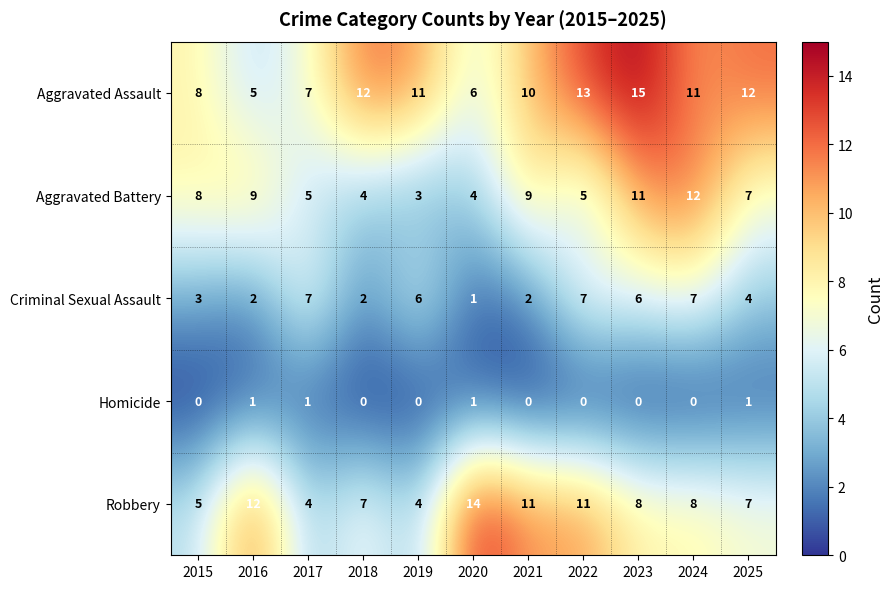

What is the total value across all series at 2015?

24